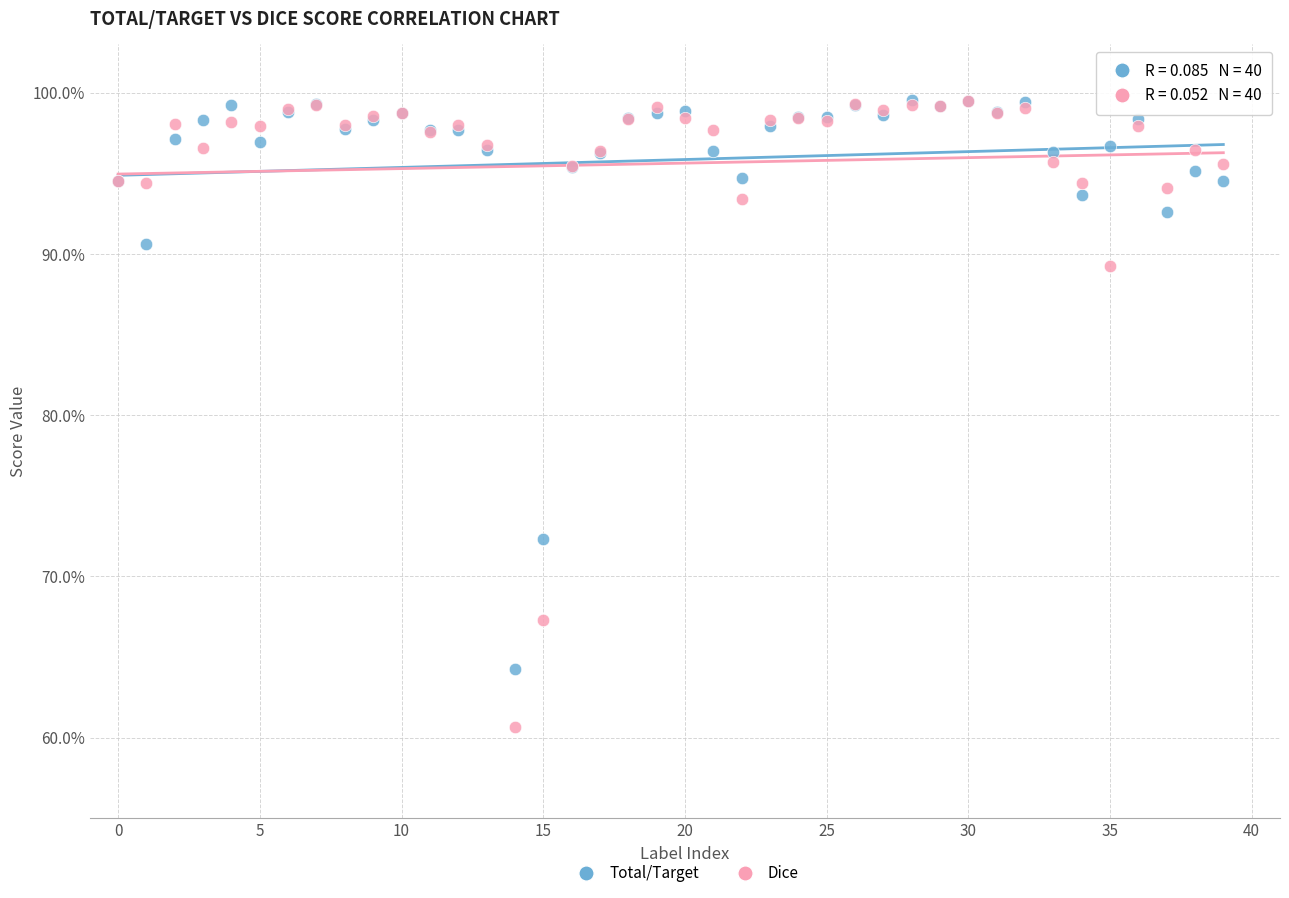

What are all the series names shown in the legend?

Total/Target, Dice